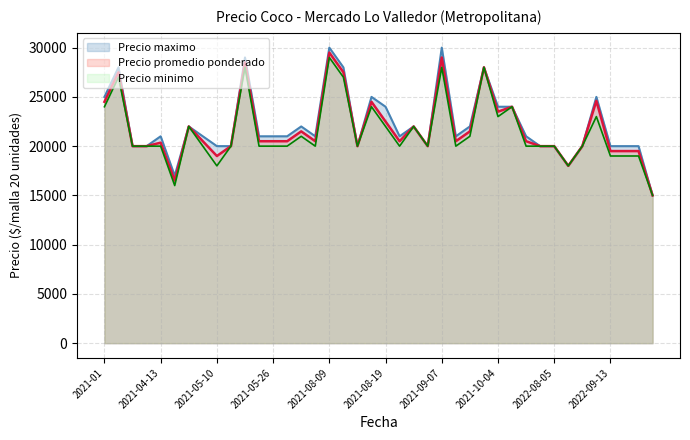

What is the difference between the maximum and second lowest values in the Precio minimo series?

13000